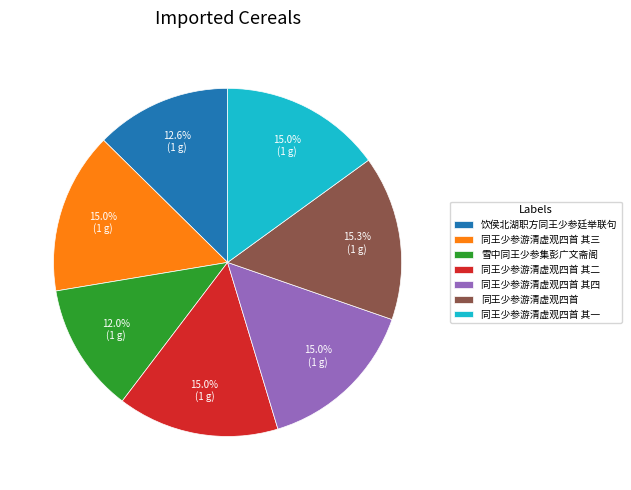

To the nearest percent, what is the combined percentage of 同王少参游清虚观四首 其三 and 饮侯北湖职方同王少参廷举联句?

28%